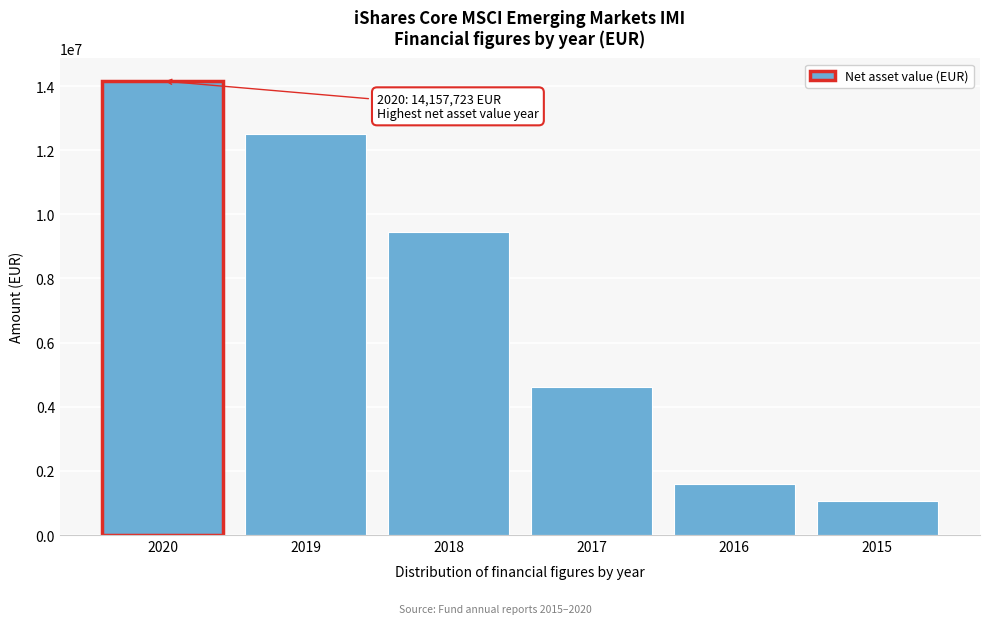

Reading left to right, transcribe all the data shown in this chart.

14157723	12495330	9460691	4605402	1594449	1055668